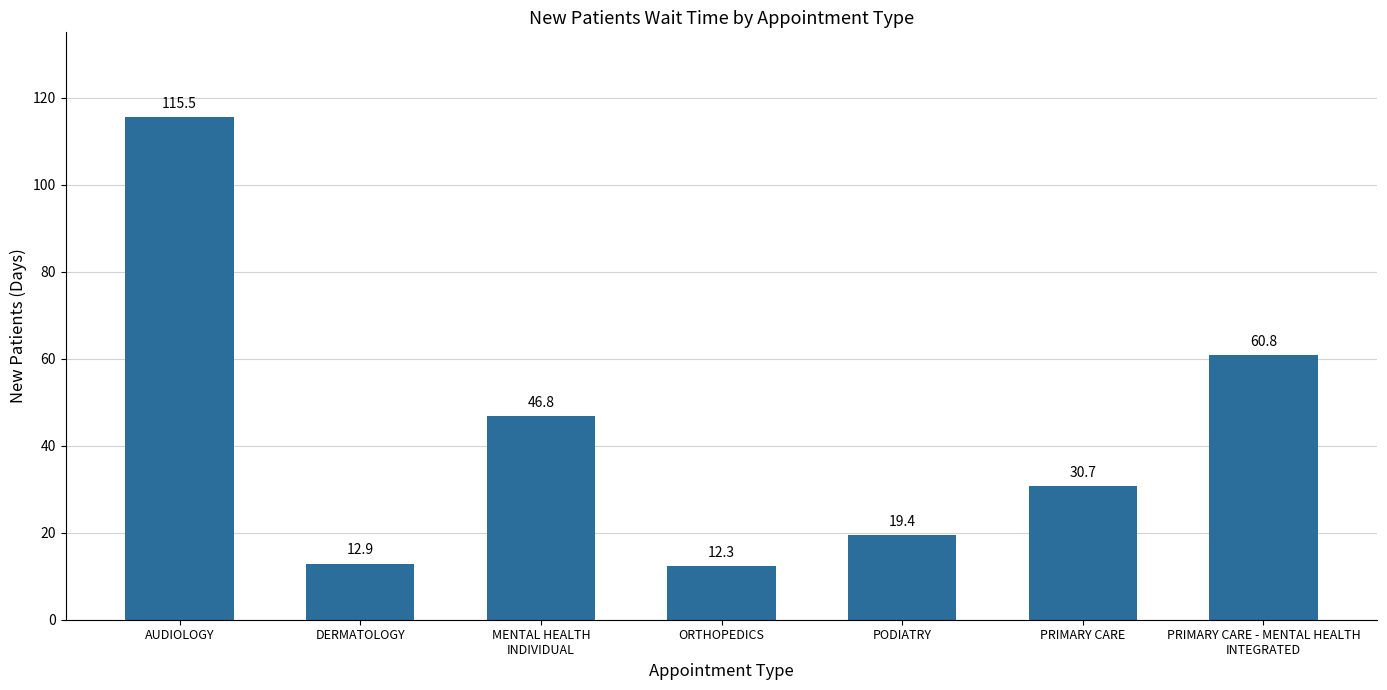

What position from the right is ORTHOPEDICS?

4